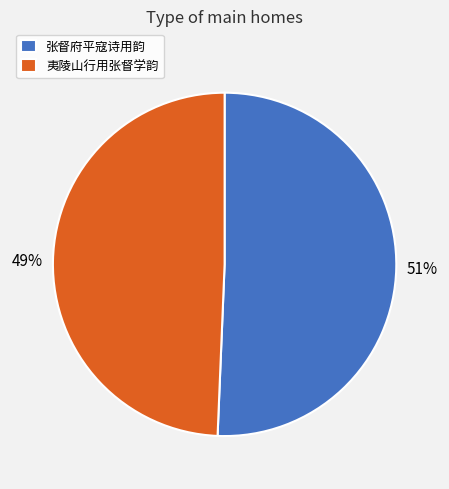

True or false: 夷陵山行用张督学韵 accounts for 49% of the total.

True